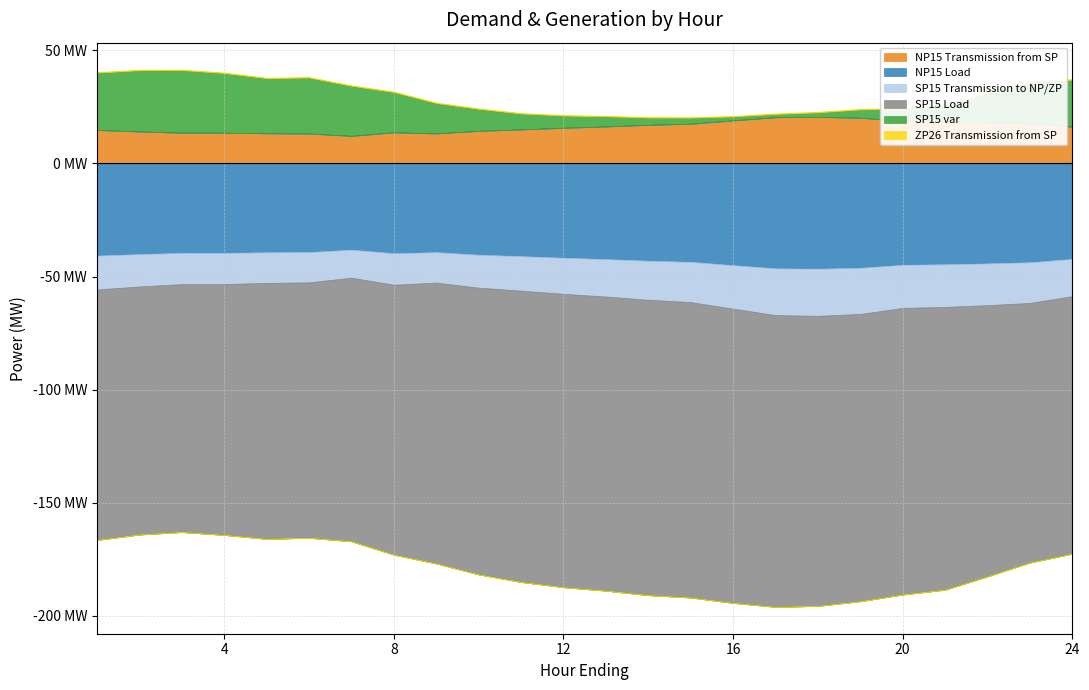

Which series changed the most between 13 and 15?

SP15 var